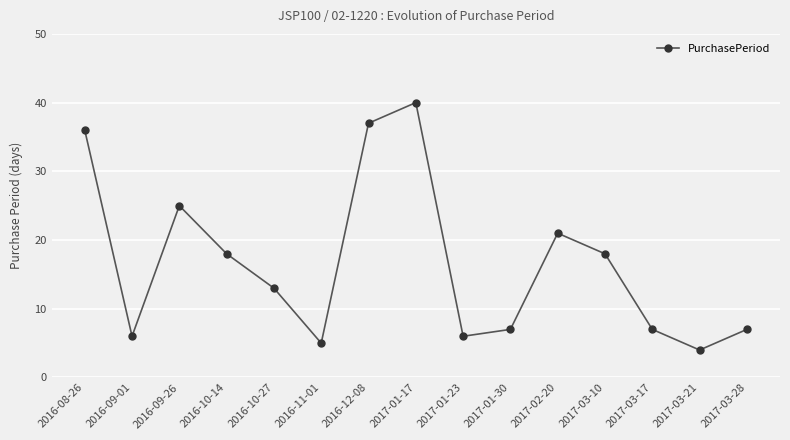

What is the label of the 7th point from the left?

2016-12-08